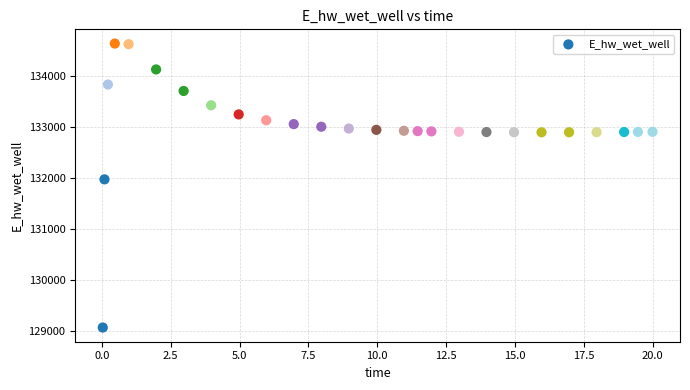

What is the range of Y values (max minus min)?

5557.8